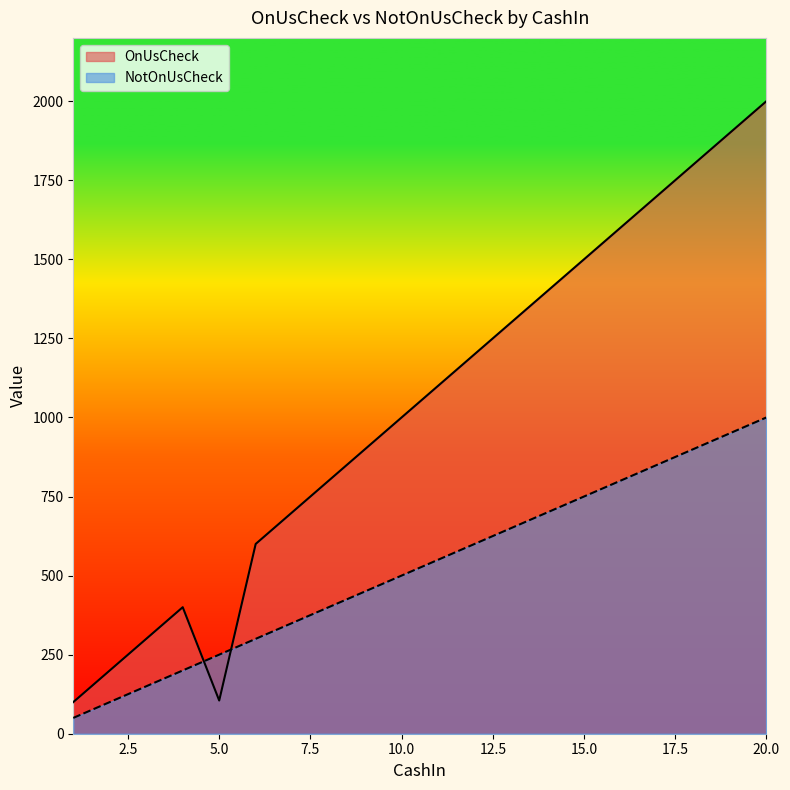

What is the value of the NotOnUsCheck point at the 3rd from the left?

150